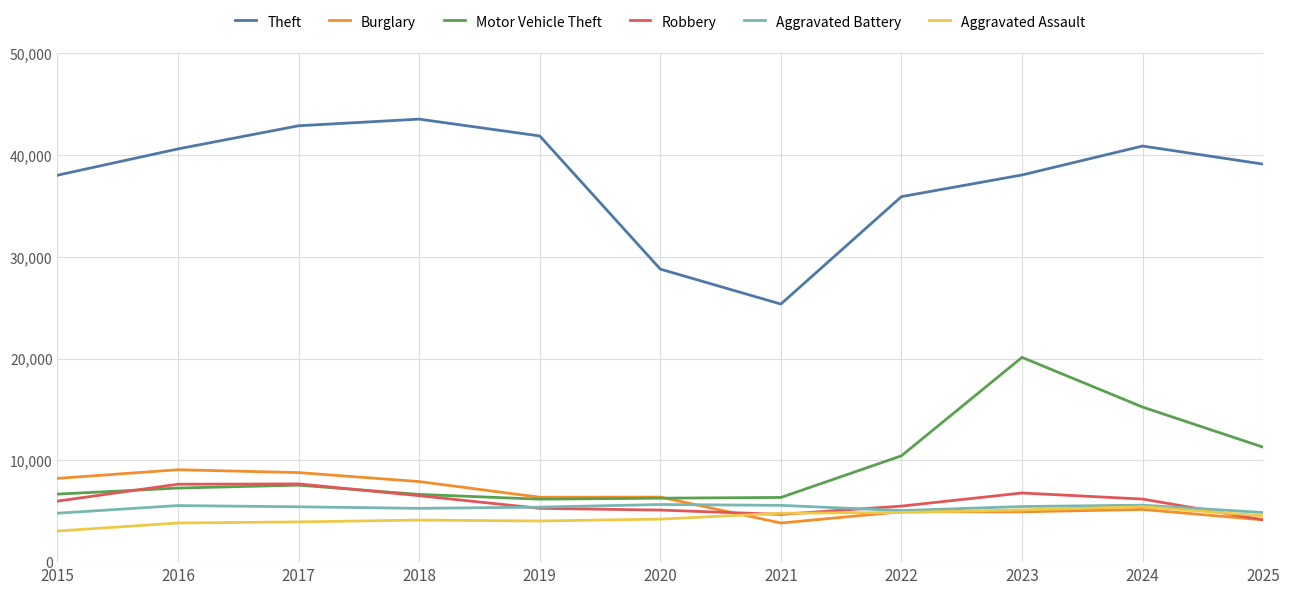

The Robbery series shows 9820 at 2024. True or false?

False